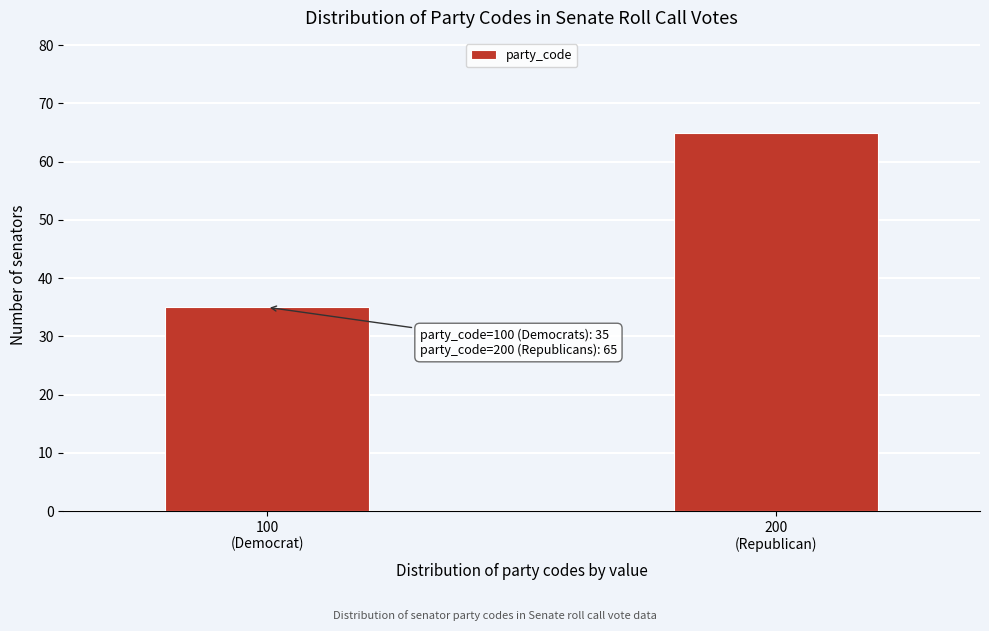

Reading right to left, transcribe all the data shown in this chart.

65	35